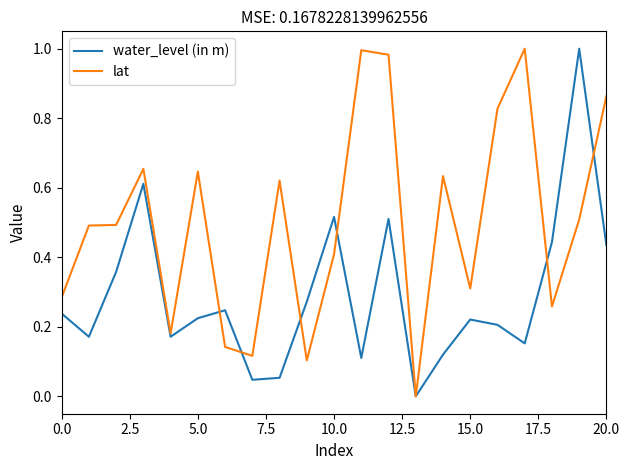

Which series has the largest total across all categories?

lat